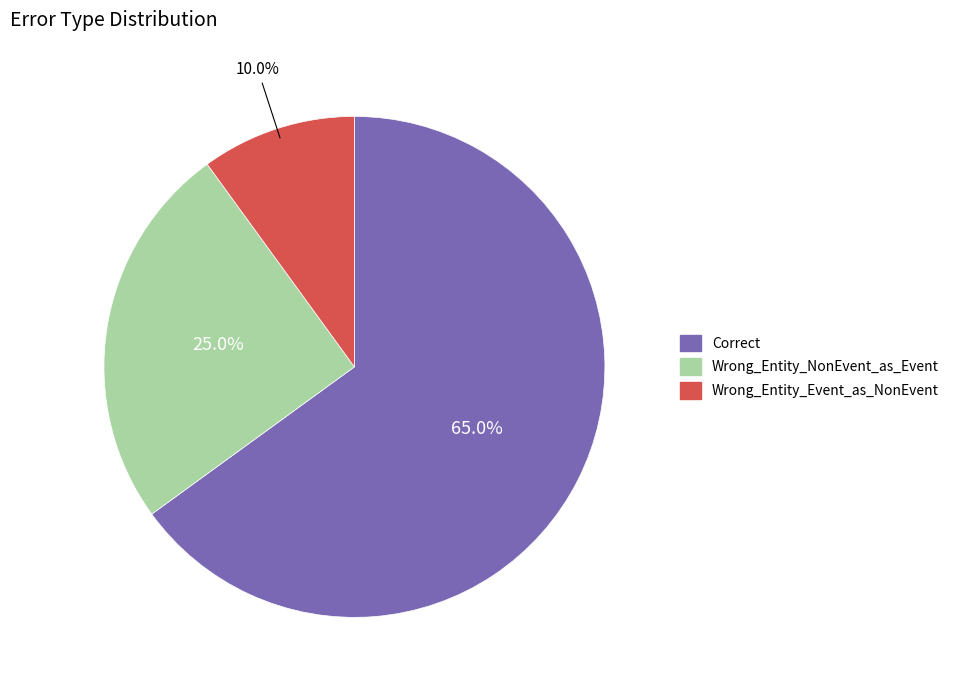

What is the largest slice in the pie chart?

Correct